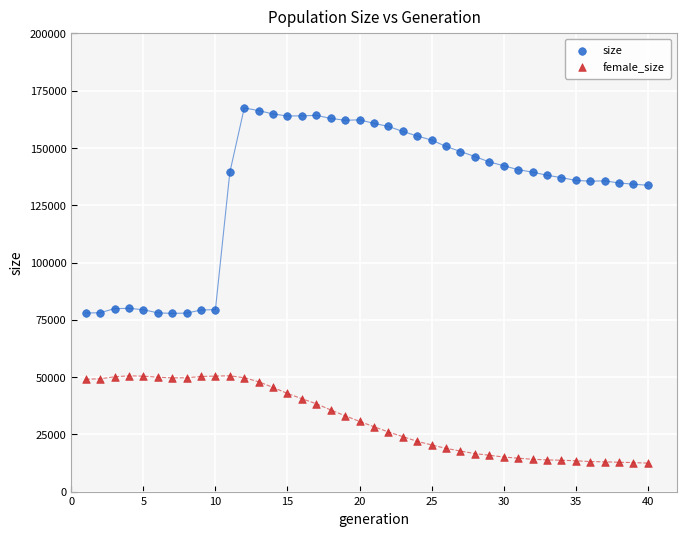

What is the X range (max minus min) for the scatter plot?

39